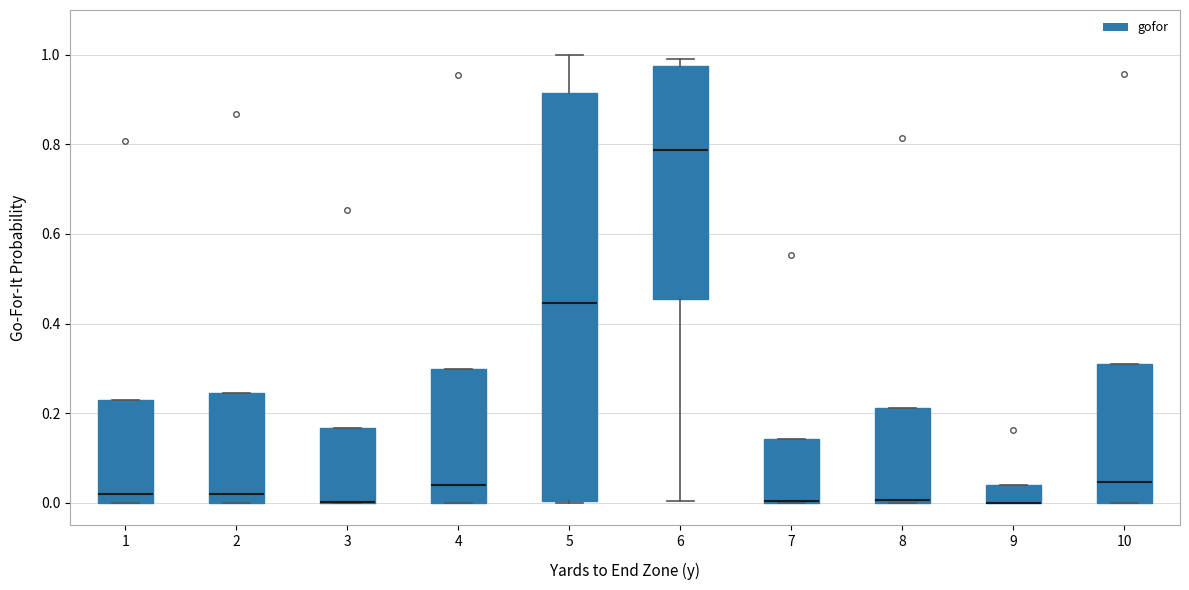

Reading left to right, transcribe this box plot: for each box, give where its median line is, the range the box spans, and where its two whiskers end, as read against the y-axis. The values are not printed on the chart, so give them approximately, as read against the axis.

1: median 0.02, box 0.00 to 0.24, whiskers 0.00 to 0.24
2: median 0.02, box 0.00 to 0.24, whiskers 0.00 to 0.24
3: median 0.00 (drawn on the box's lower edge), box 0.00 to 0.16, whiskers 0.00 to 0.16
4: median 0.04, box 0.00 to 0.30, whiskers 0.00 to 0.30
5: median 0.44, box 0.00 to 0.92, whiskers 0.00 to 1.00
6: median 0.78, box 0.46 to 0.98, whiskers 0.00 to 1.00
7: median 0.00 (drawn on the box's lower edge), box 0.00 to 0.14, whiskers 0.00 to 0.14
8: median 0.00, box 0.00 to 0.22, whiskers 0.00 to 0.22
9: median 0.00 (drawn on the box's lower edge), box 0.00 to 0.04, whiskers 0.00 to 0.04
10: median 0.04, box 0.00 to 0.32, whiskers 0.00 to 0.32